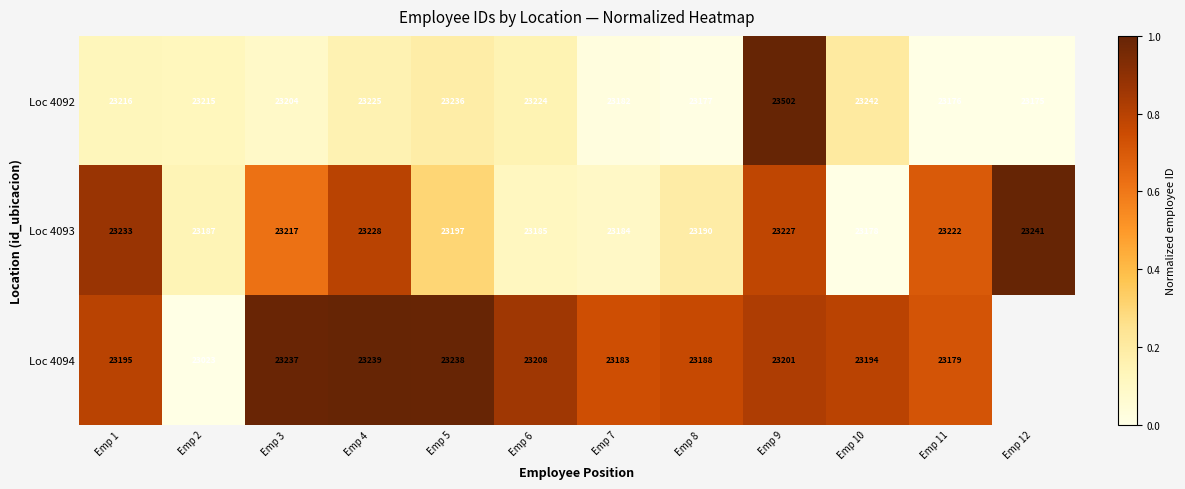

Is the value of Loc 4093 at Emp 2 greater than the value of Loc 4094 at Emp 5?

No